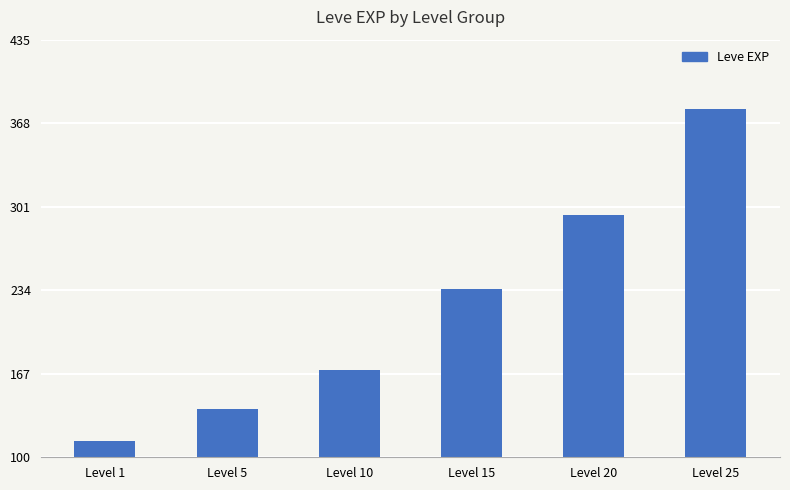

Reading right to left, extract all data points from this chart.

379	294	235	170	139	113